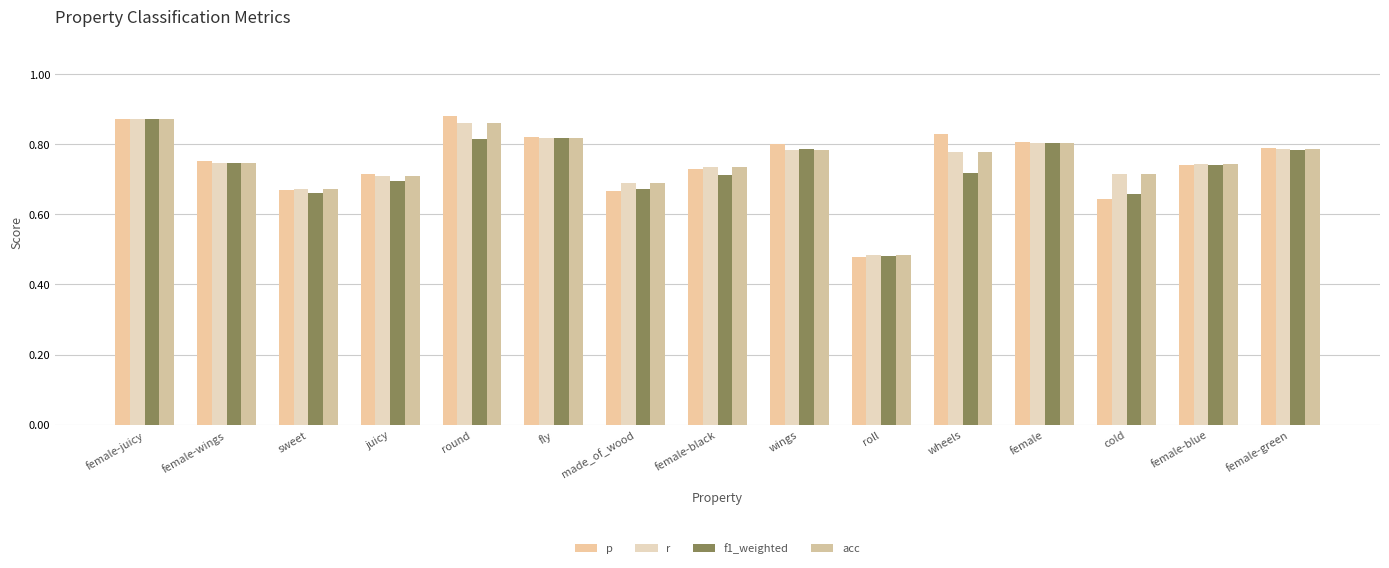

What is the average value of the r series?

0.7